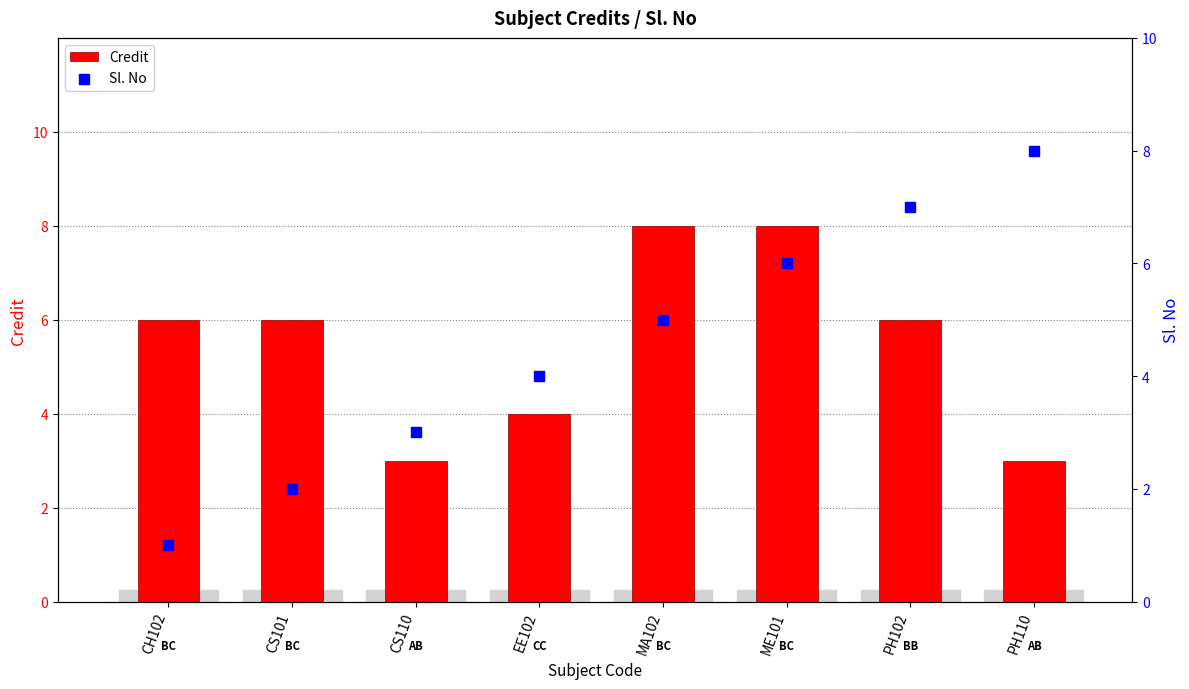

What are all the series names shown in the legend?

Credit, Sl. No